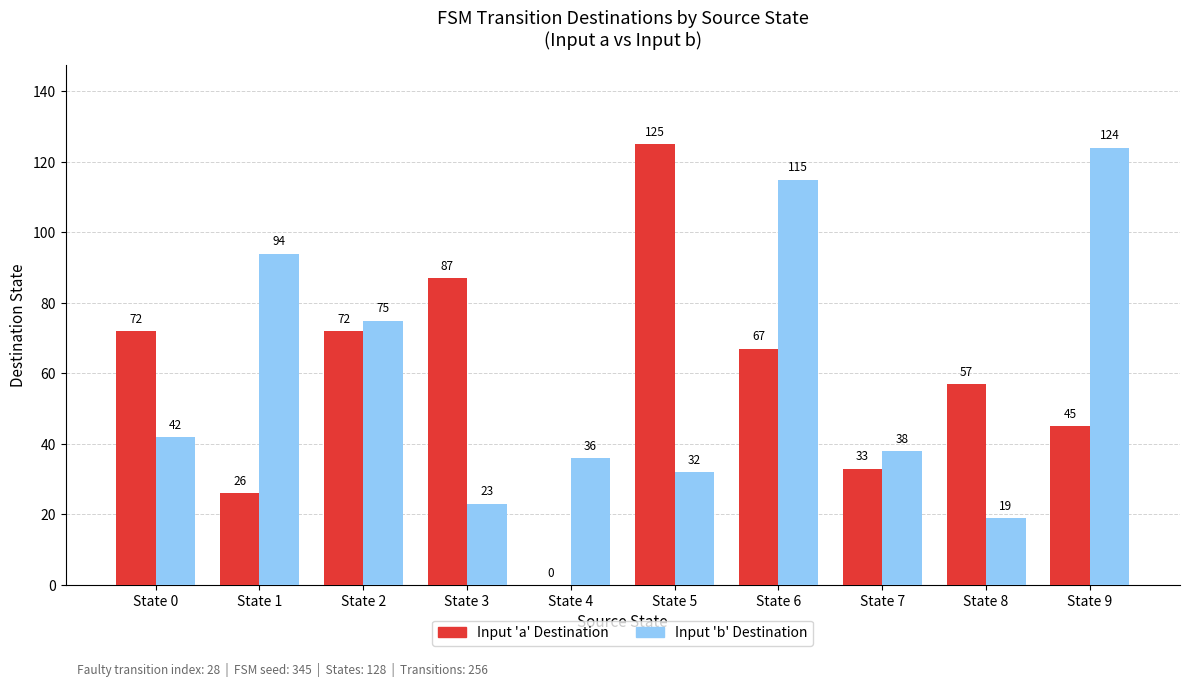

What is the sum of the Input 'b' Destination values at State 0 and State 1?

136